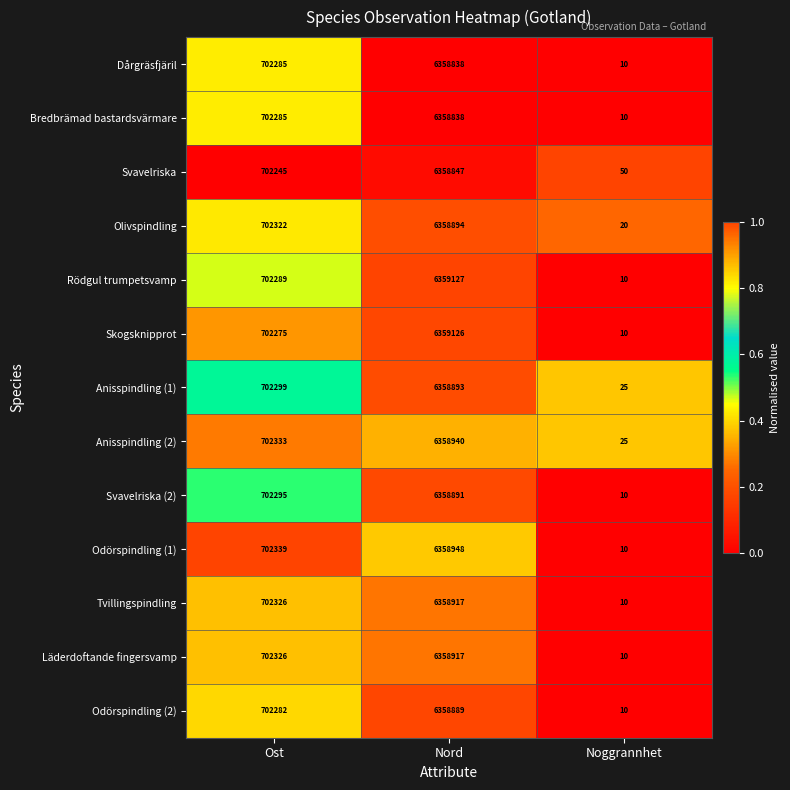

Which series has the largest range (max minus min)?

Rödgul trumpetsvamp